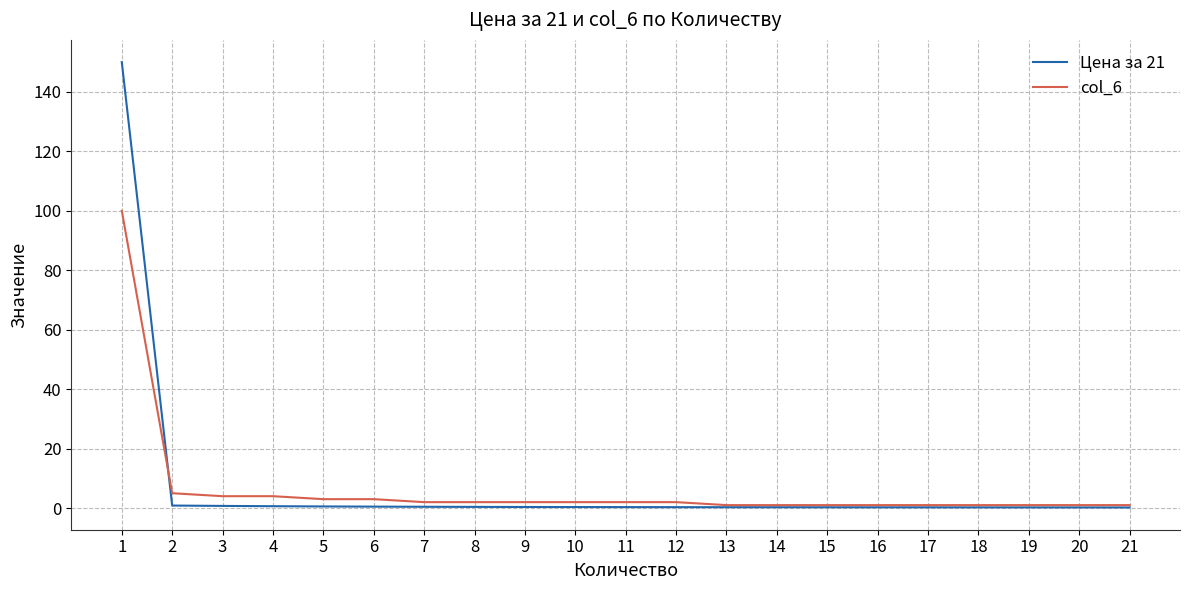

How many series are shown in this chart?

2